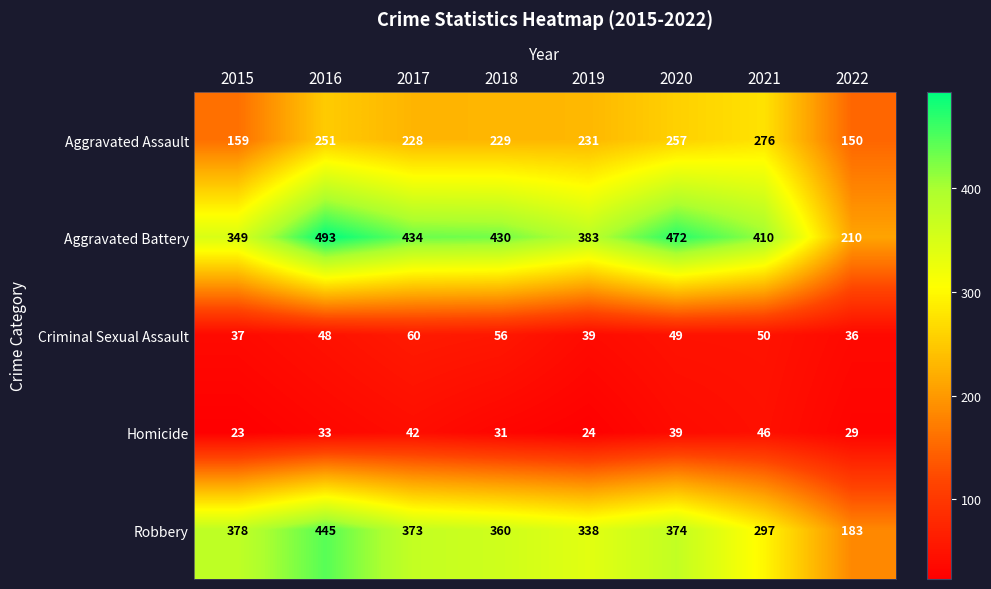

Rank the categories by Aggravated Assault value from lowest to highest.

2022, 2015, 2017, 2018, 2019, 2016, 2020, 2021